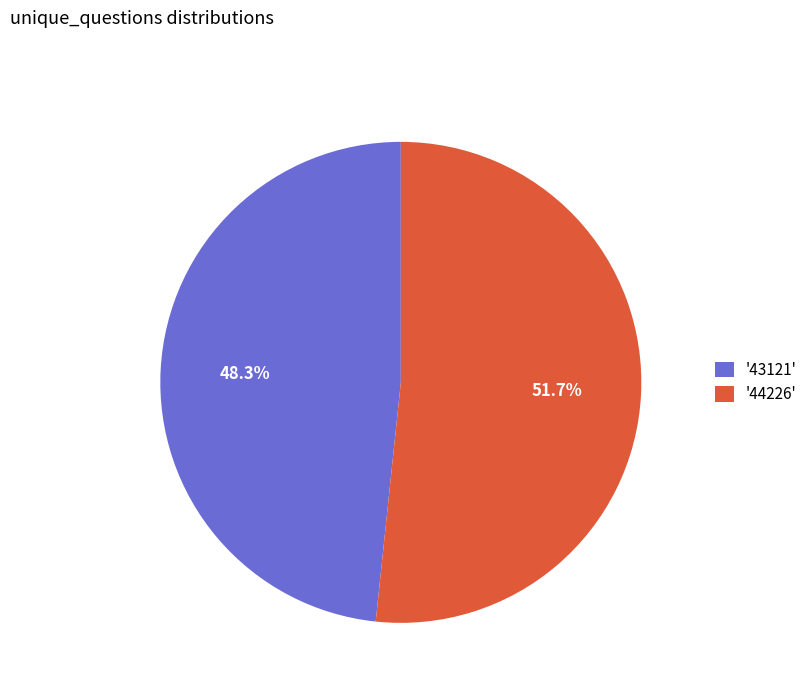

Which category has the biggest portion of the pie?

'44226'